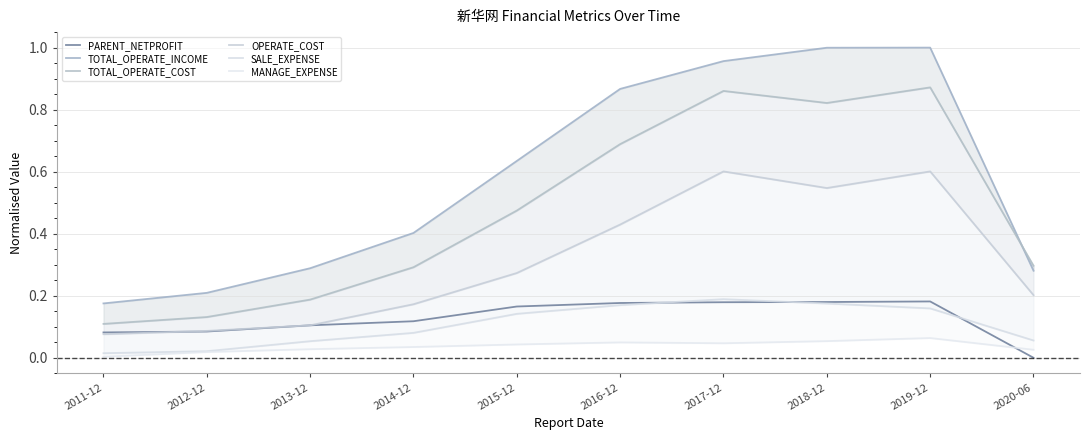

At which label is PARENT_NETPROFIT closest to 0?

2020-06